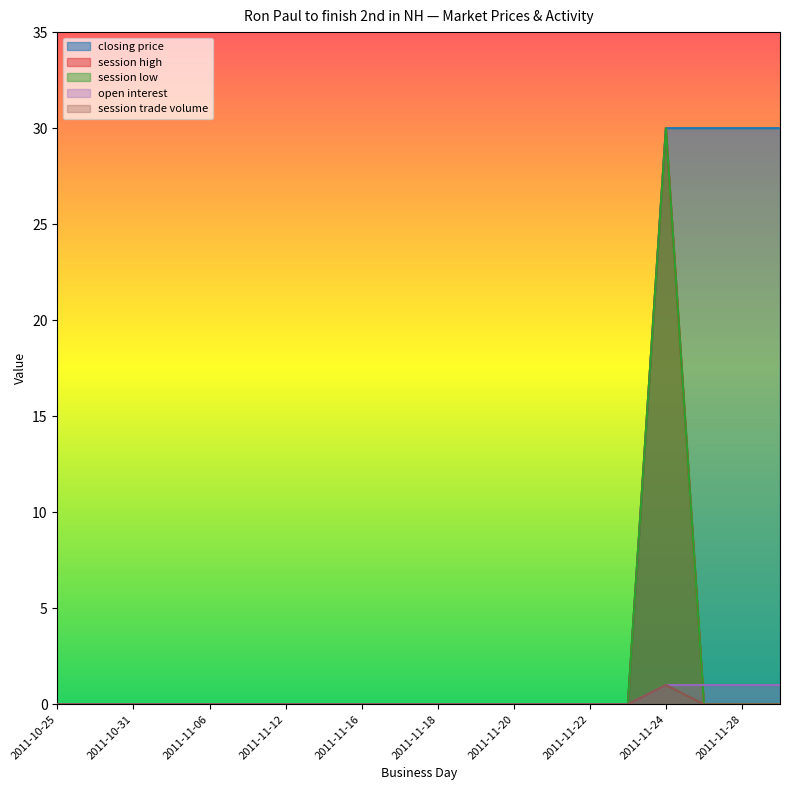

At how many categories does at least one series exceed 0?

4